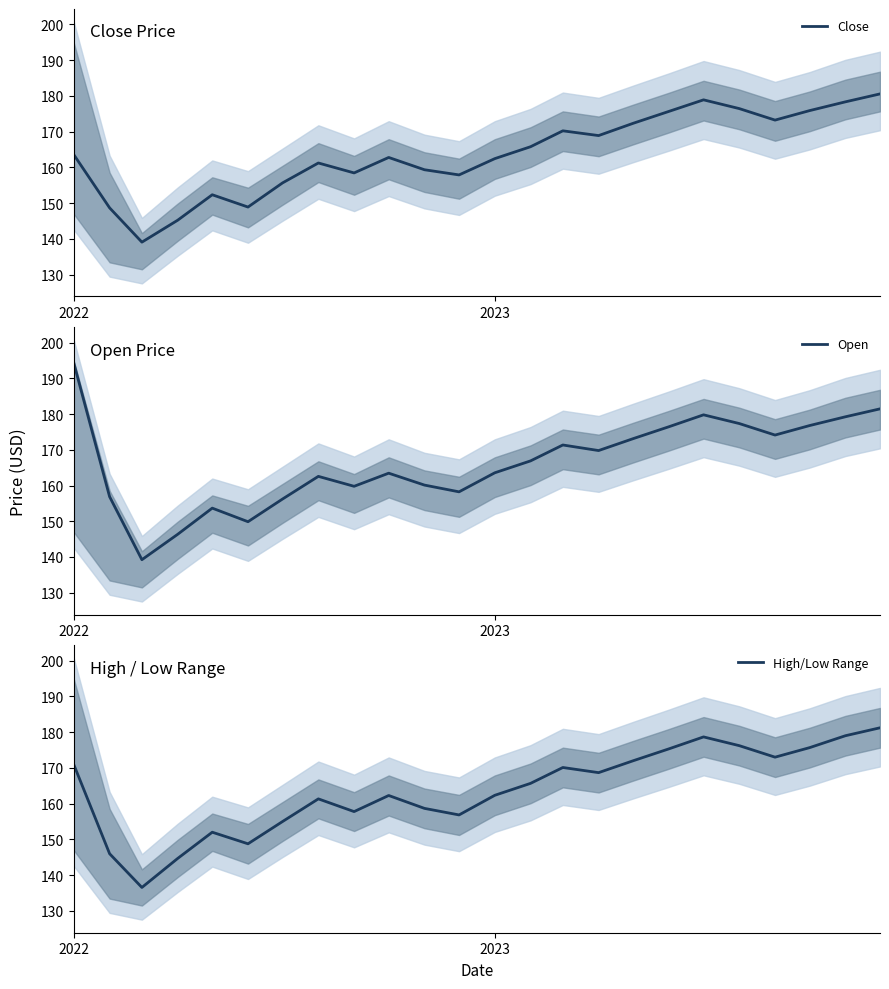

How many data points in Open are less than 166?

12